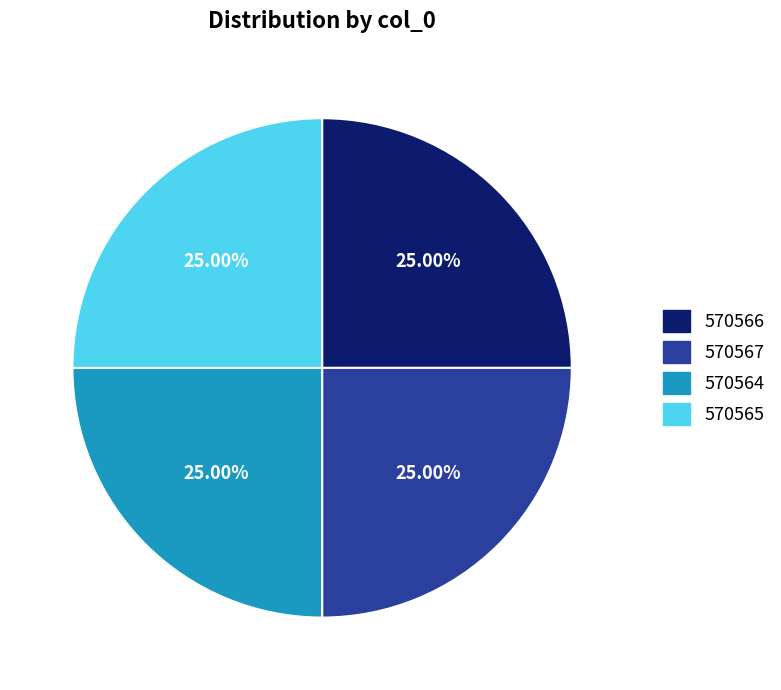

Is there a majority slice in this chart?

No